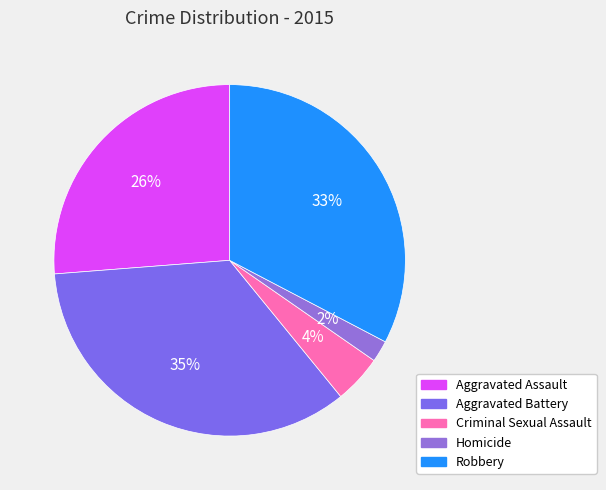

To the nearest percent, what is the combined percentage of Homicide and Criminal Sexual Assault?

6%